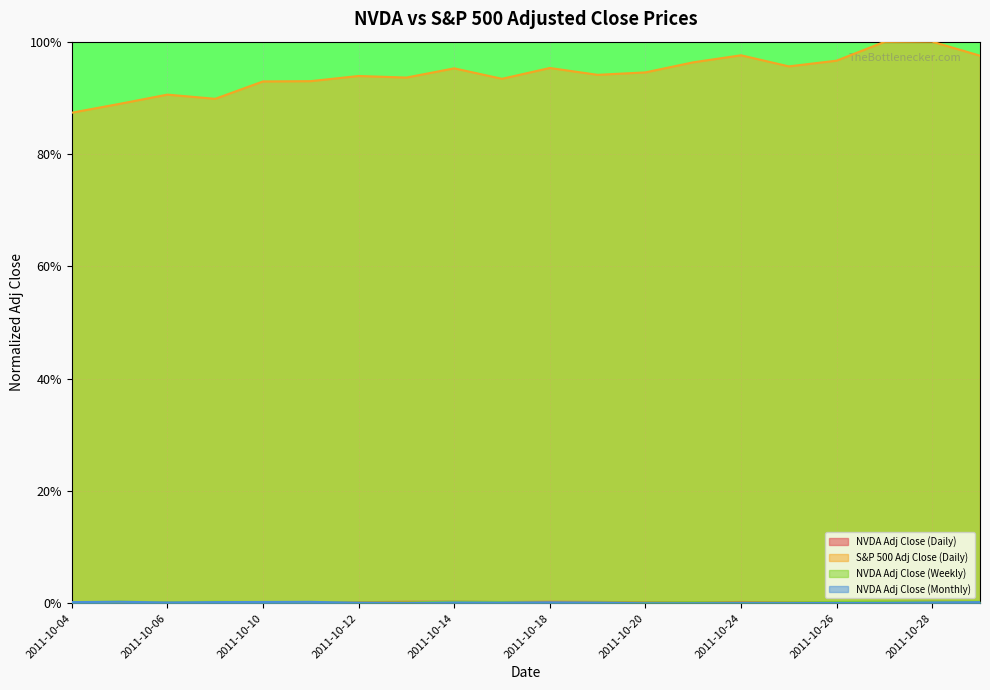

True or false: NVDA Adj Close (Monthly) and S&P 500 Adj Close (Daily) cross at least once.

False